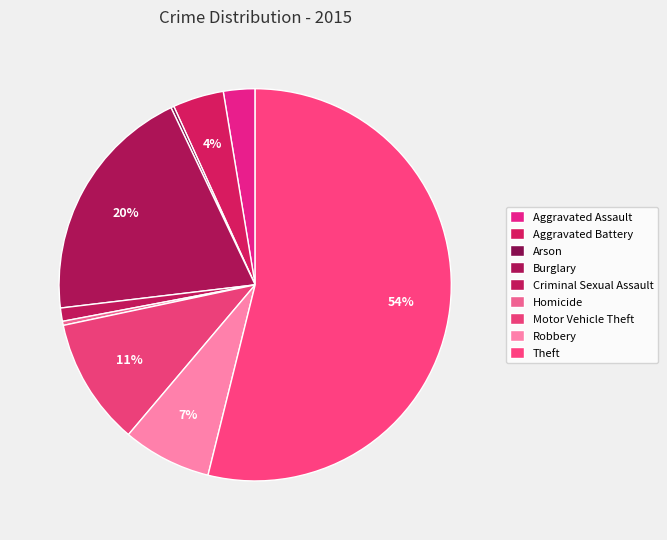

Rank the categories by value from highest to lowest.

Theft, Burglary, Motor Vehicle Theft, Robbery, Aggravated Battery, Aggravated Assault, Criminal Sexual Assault, Homicide, Arson